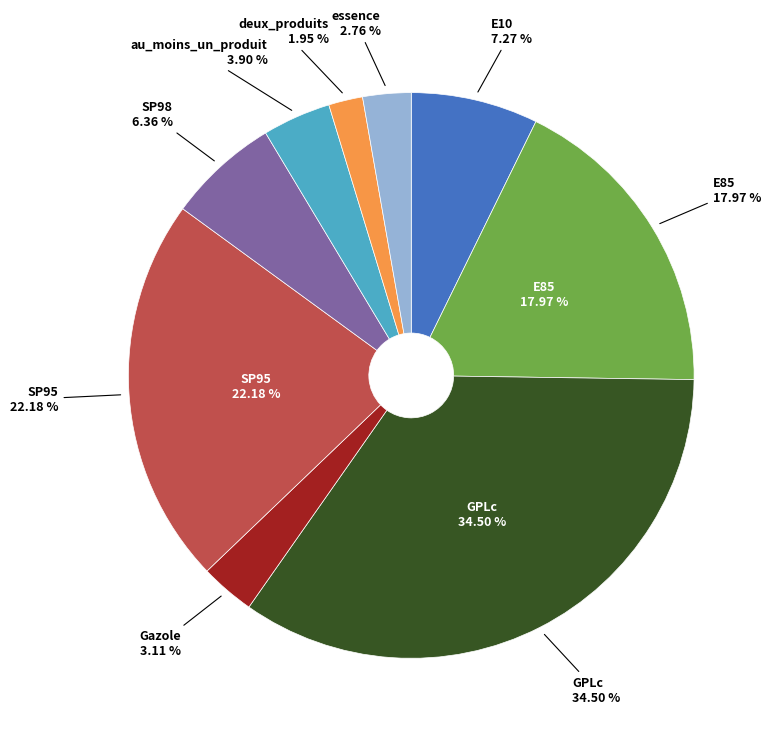

To the nearest percent, what is the average slice percentage?

11%